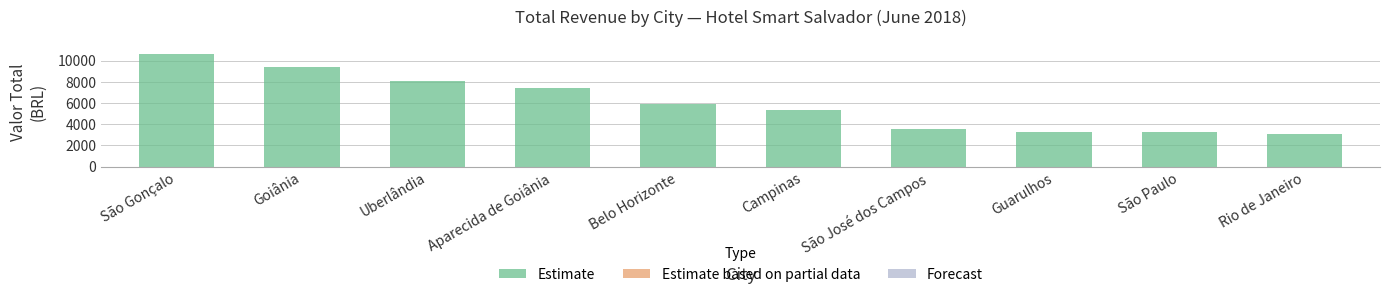

How many values are below 5949?

5